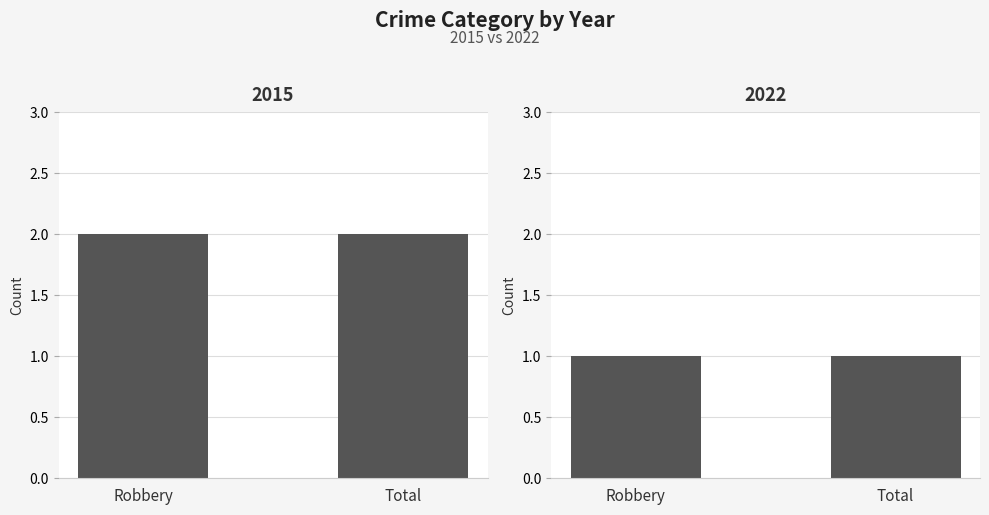

What is the total value across all series at Total?

3